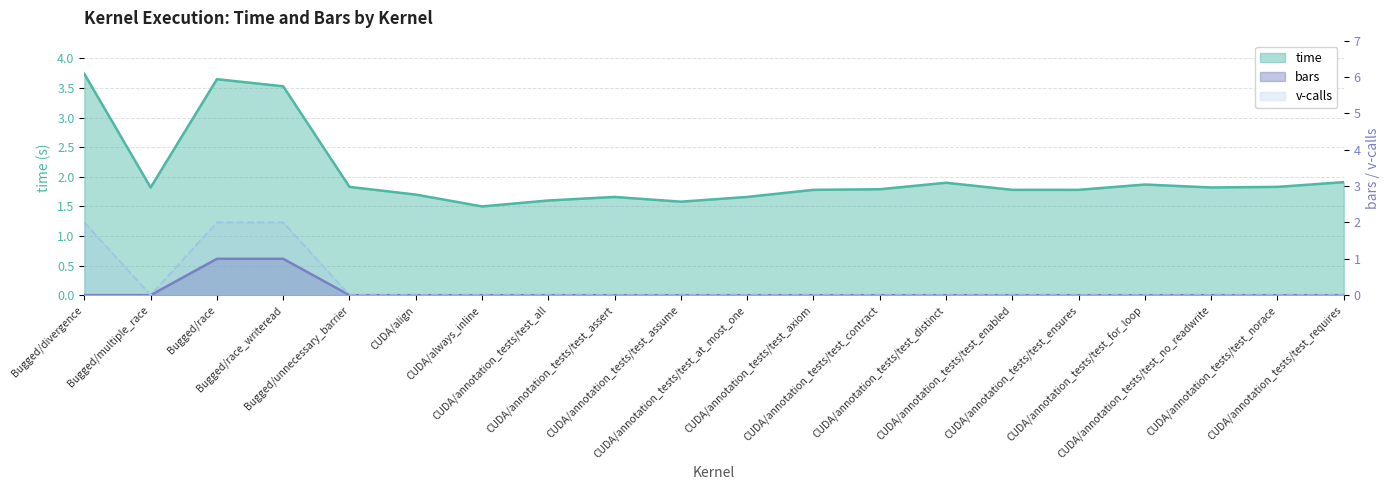

Reading left to right, transcribe all the data shown in this chart.

time: Bugged/divergence=3.7	Bugged/multiple_race=1.8	Bugged/race=3.6	Bugged/race_writeread=3.5	Bugged/unnecessary_barrier=1.8	CUDA/align=1.7	CUDA/always_inline=1.5	CUDA/annotation_tests/test_all=1.6	CUDA/annotation_tests/test_assert=1.7	CUDA/annotation_tests/test_assume=1.6	CUDA/annotation_tests/test_at_most_one=1.7	CUDA/annotation_tests/test_axiom=1.8	CUDA/annotation_tests/test_contract=1.8	CUDA/annotation_tests/test_distinct=1.9	CUDA/annotation_tests/test_enabled=1.8	CUDA/annotation_tests/test_ensures=1.8	CUDA/annotation_tests/test_for_loop=1.9	CUDA/annotation_tests/test_no_readwrite=1.8	CUDA/annotation_tests/test_norace=1.8	CUDA/annotation_tests/test_requires=1.9
bars: Bugged/divergence=0.0	Bugged/multiple_race=0.0	Bugged/race=1.0	Bugged/race_writeread=1.0	Bugged/unnecessary_barrier=0.0	CUDA/align=0.0	CUDA/always_inline=0.0	CUDA/annotation_tests/test_all=0.0	CUDA/annotation_tests/test_assert=0.0	CUDA/annotation_tests/test_assume=0.0	CUDA/annotation_tests/test_at_most_one=0.0	CUDA/annotation_tests/test_axiom=0.0	CUDA/annotation_tests/test_contract=0.0	CUDA/annotation_tests/test_distinct=0.0	CUDA/annotation_tests/test_enabled=0.0	CUDA/annotation_tests/test_ensures=0.0	CUDA/annotation_tests/test_for_loop=0.0	CUDA/annotation_tests/test_no_readwrite=0.0	CUDA/annotation_tests/test_norace=0.0	CUDA/annotation_tests/test_requires=0.0
v-calls: Bugged/divergence=2.0	Bugged/multiple_race=0.0	Bugged/race=2.0	Bugged/race_writeread=2.0	Bugged/unnecessary_barrier=0.0	CUDA/align=0.0	CUDA/always_inline=0.0	CUDA/annotation_tests/test_all=0.0	CUDA/annotation_tests/test_assert=0.0	CUDA/annotation_tests/test_assume=0.0	CUDA/annotation_tests/test_at_most_one=0.0	CUDA/annotation_tests/test_axiom=0.0	CUDA/annotation_tests/test_contract=0.0	CUDA/annotation_tests/test_distinct=0.0	CUDA/annotation_tests/test_enabled=0.0	CUDA/annotation_tests/test_ensures=0.0	CUDA/annotation_tests/test_for_loop=0.0	CUDA/annotation_tests/test_no_readwrite=0.0	CUDA/annotation_tests/test_norace=0.0	CUDA/annotation_tests/test_requires=0.0